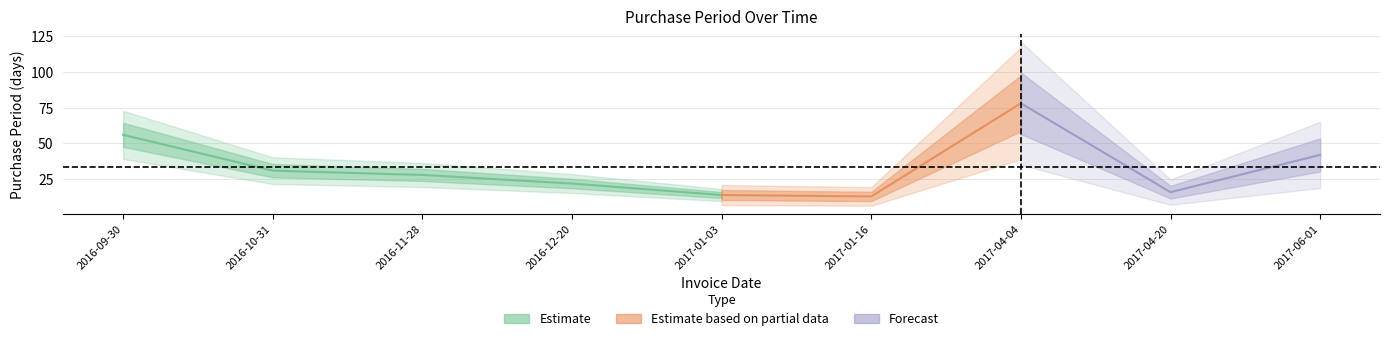

The chart shows a value of 59 at 2017-06-01. True or false?

False